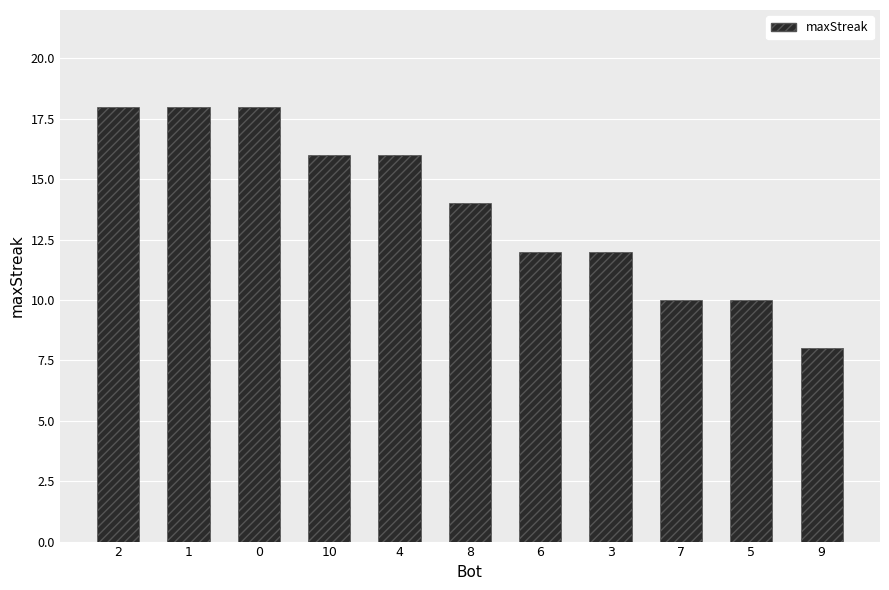

At which category does the chart reach its minimum across all series?

9